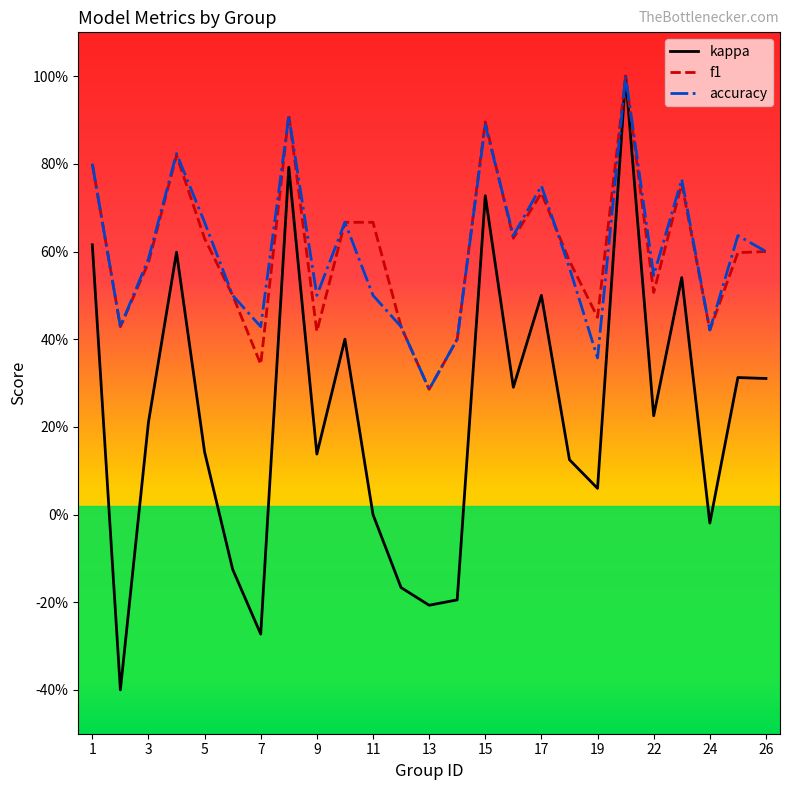

Does the chart display data point markers on the line(s)?

No